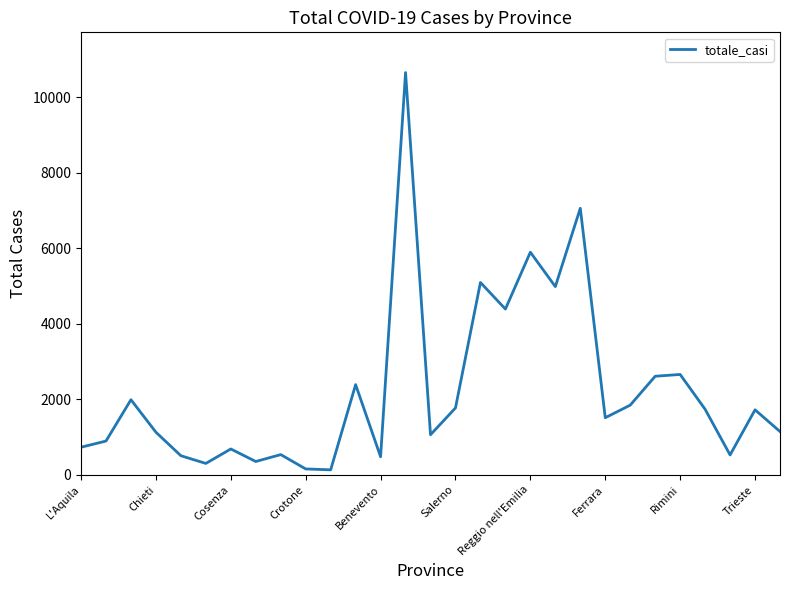

What is the maximum value shown in the chart?

10655